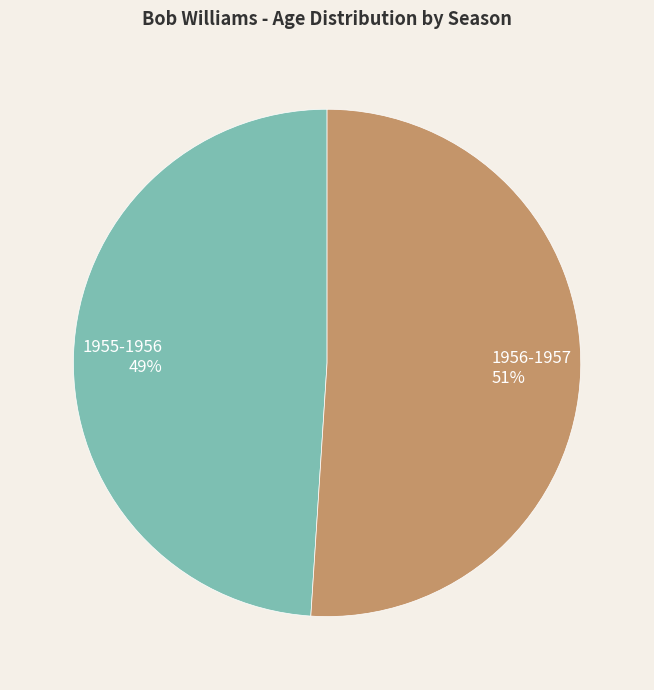

Does 1955-1956 represent more than half of the total?

No